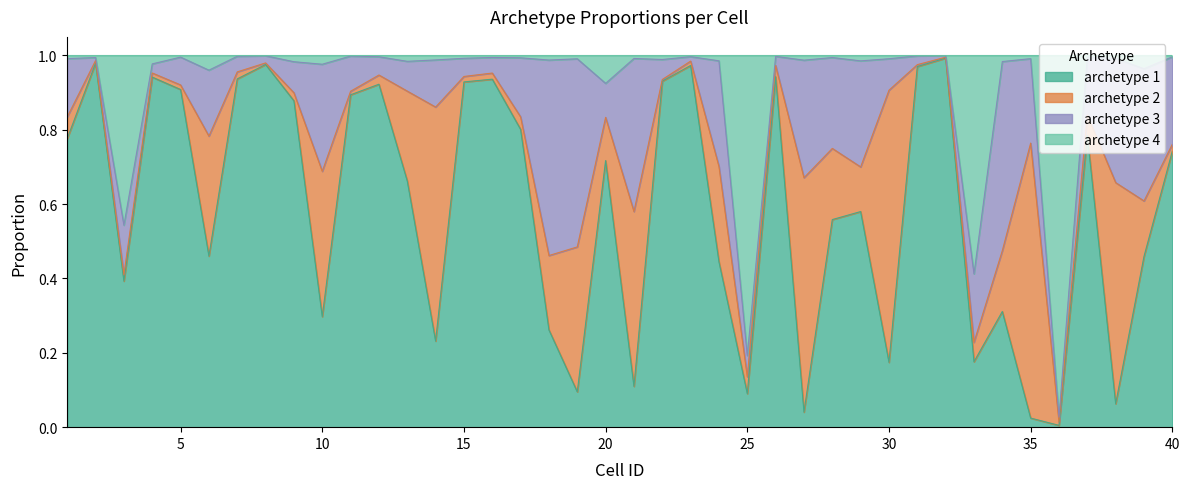

What is the difference between the maximum and second lowest values in the archetype 4 series?

0.8